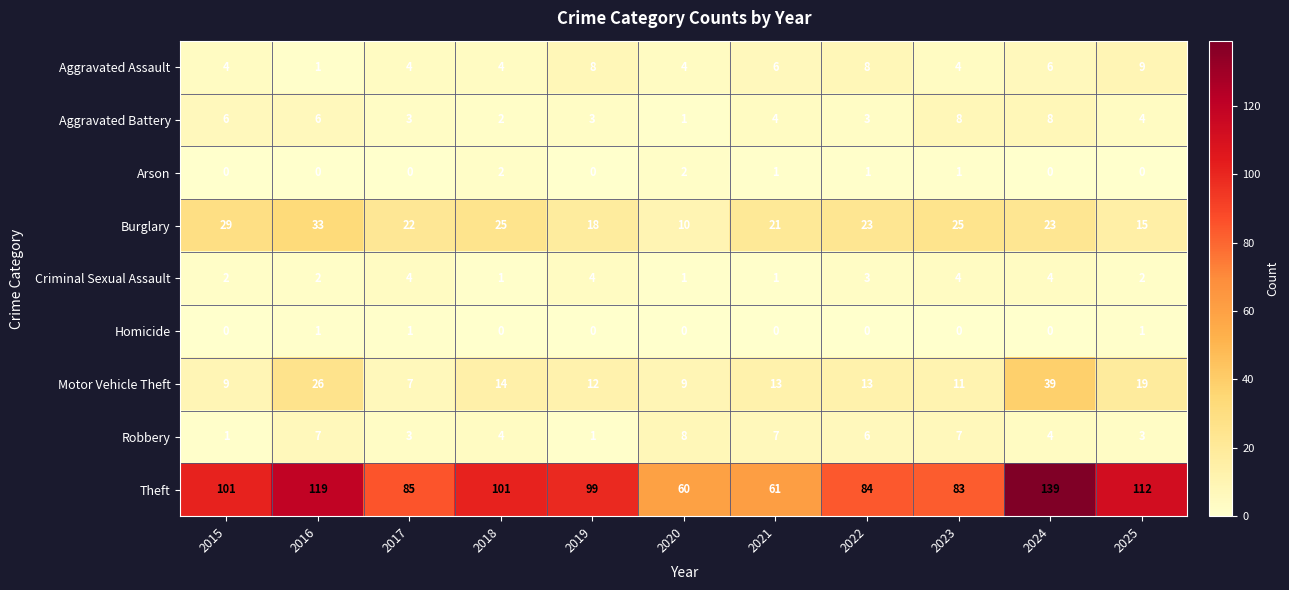

Which series has the largest total across all categories?

Theft